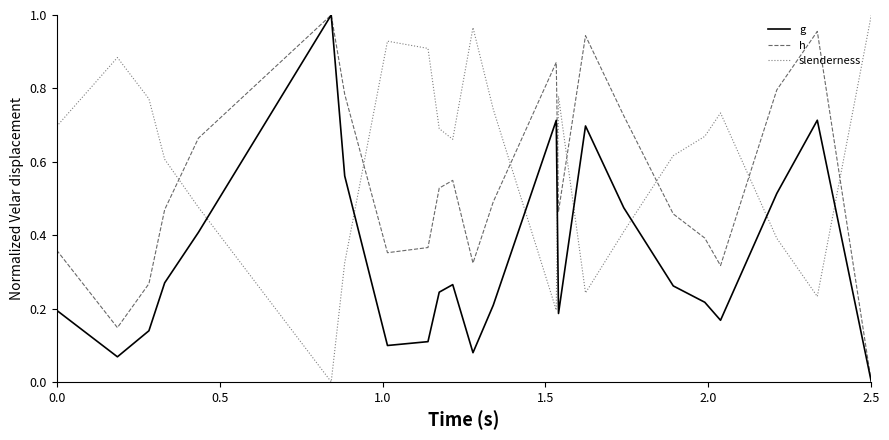

How many categories are shown in the chart?

23